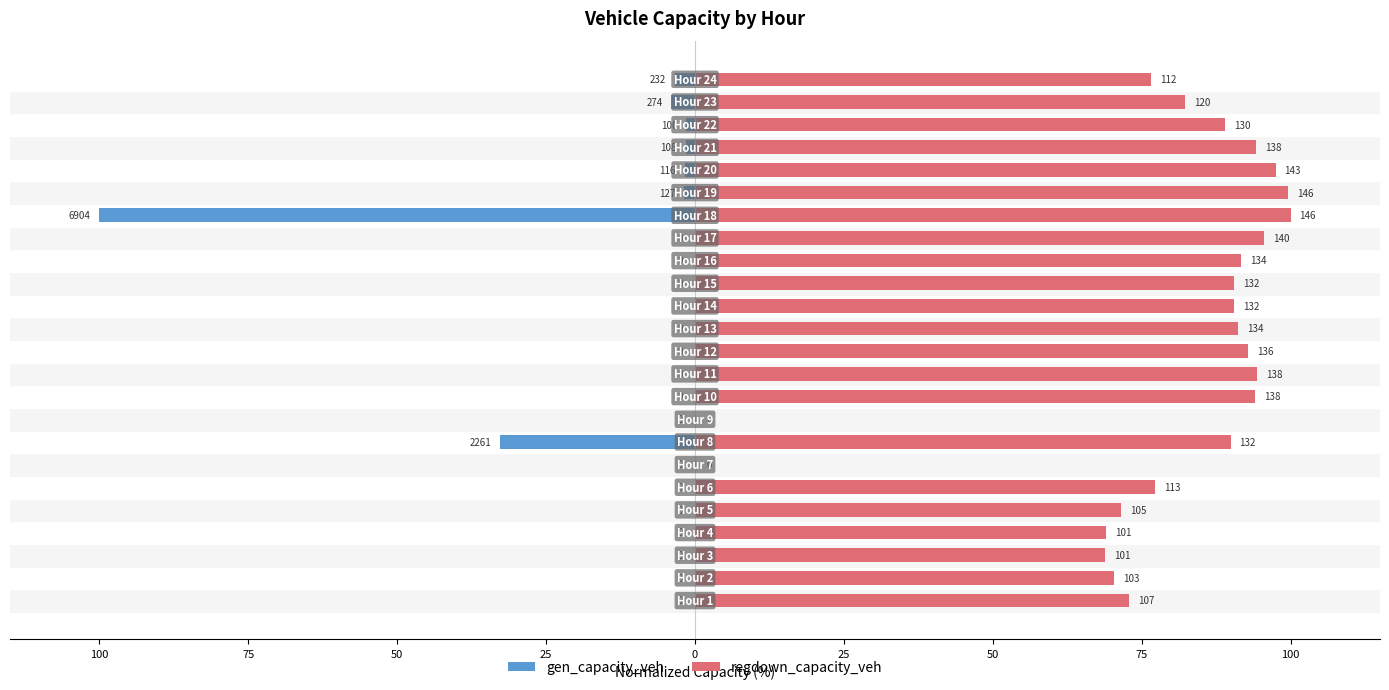

Reading right to left, extract all data points from this chart.

gen_capacity_veh: -3.4	-4.0	-1.4	-1.6	-1.7	-1.8	-100.0	-0.0	0.0	0.0	0.0	0.0	0.0	0.0	0.0	0.0	-32.7	0.0	0.0	0.0	0.0	0.0	0.0	0.0
regdown_capacity_veh: 76.5	82.3	89.0	94.3	97.5	99.6	100.0	95.6	91.7	90.5	90.5	91.2	92.9	94.4	94.0	0.0	89.9	0.0	77.3	71.6	69.0	68.8	70.4	72.9